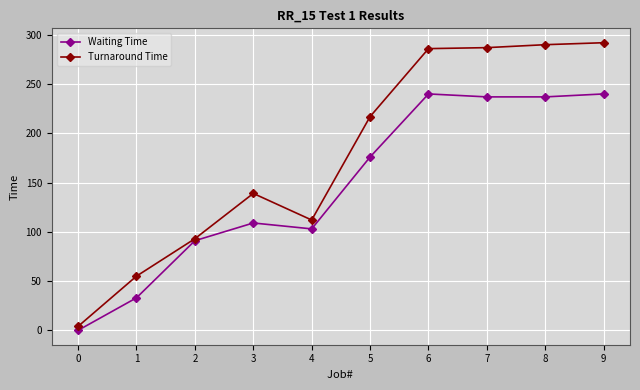

Which series has the largest total across all categories?

Turnaround Time